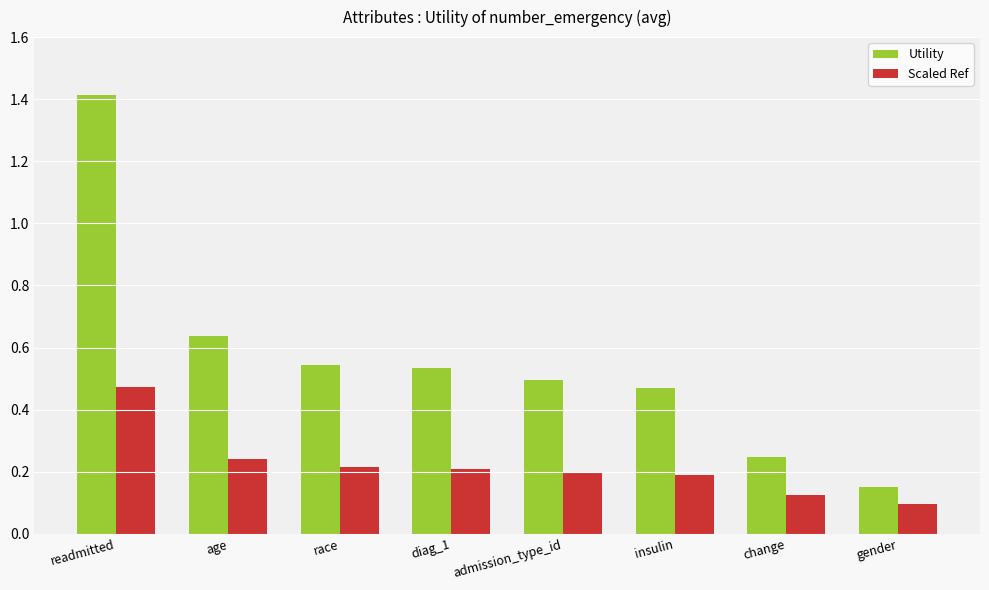

Which category has the highest value in the Scaled Ref series?

readmitted